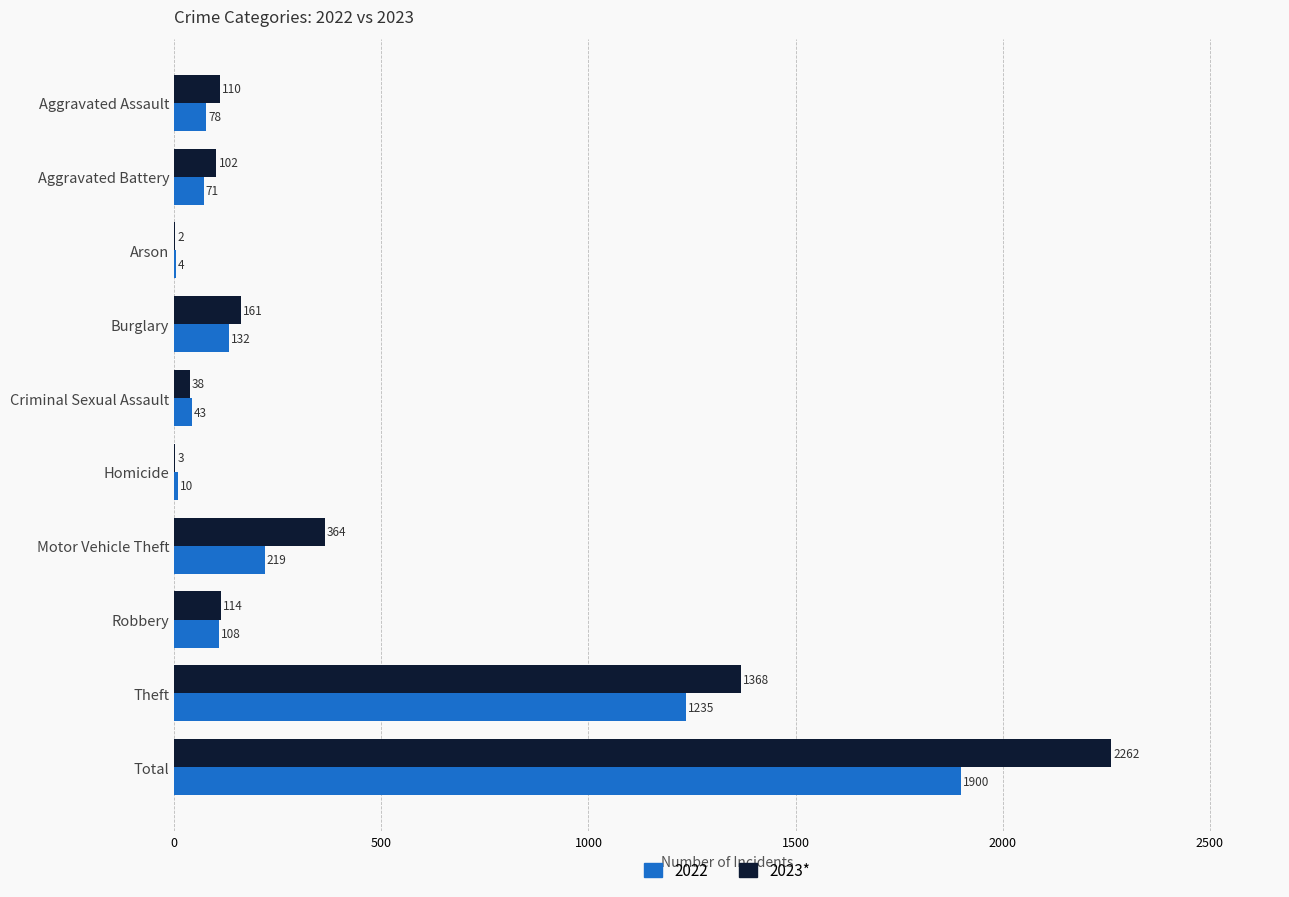

The value of 2022 at Total is 2820. True or false?

False